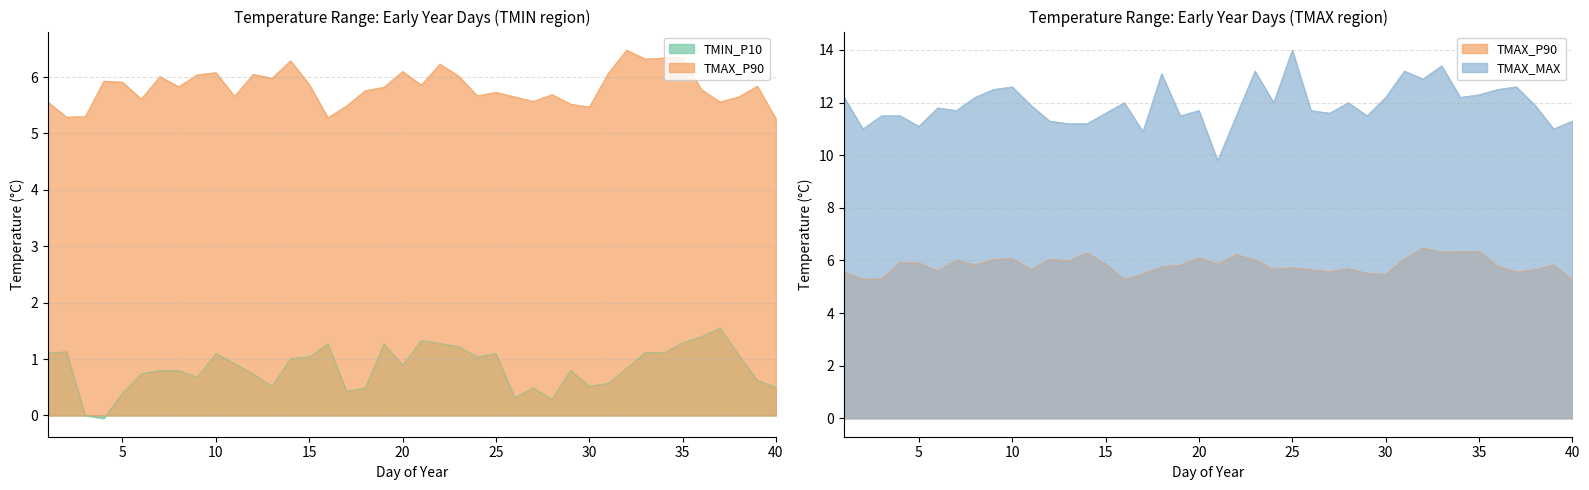

List the labels in order of TMIN_P10 value, largest first.

37, 36, 21, 35, 22, 16, 19, 23, 2, 33, 1, 34, 10, 25, 38, 15, 24, 14, 11, 20, 32, 7, 8, 29, 6, 12, 9, 39, 31, 13, 30, 40, 18, 27, 17, 5, 26, 28, 3, 4